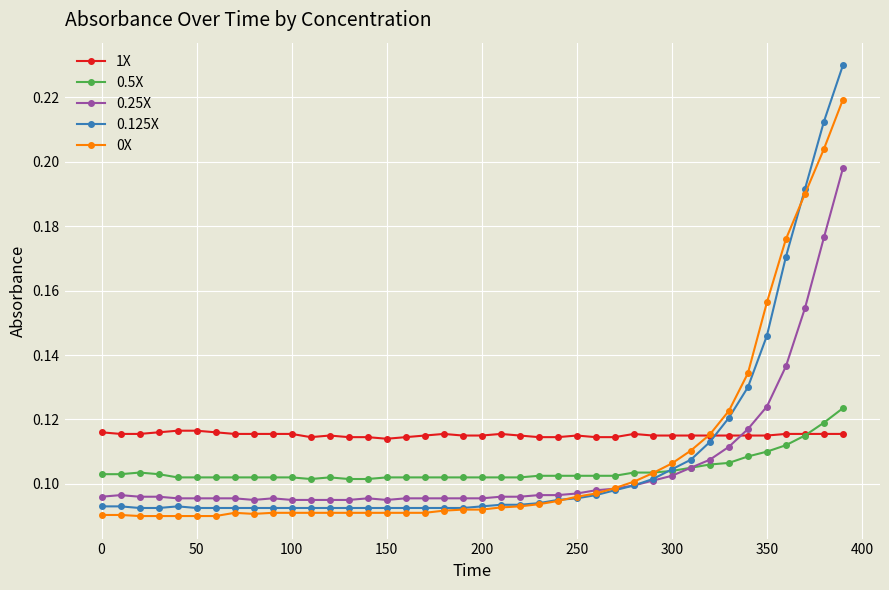

Count the 0X values in the range 0 to 1.

40